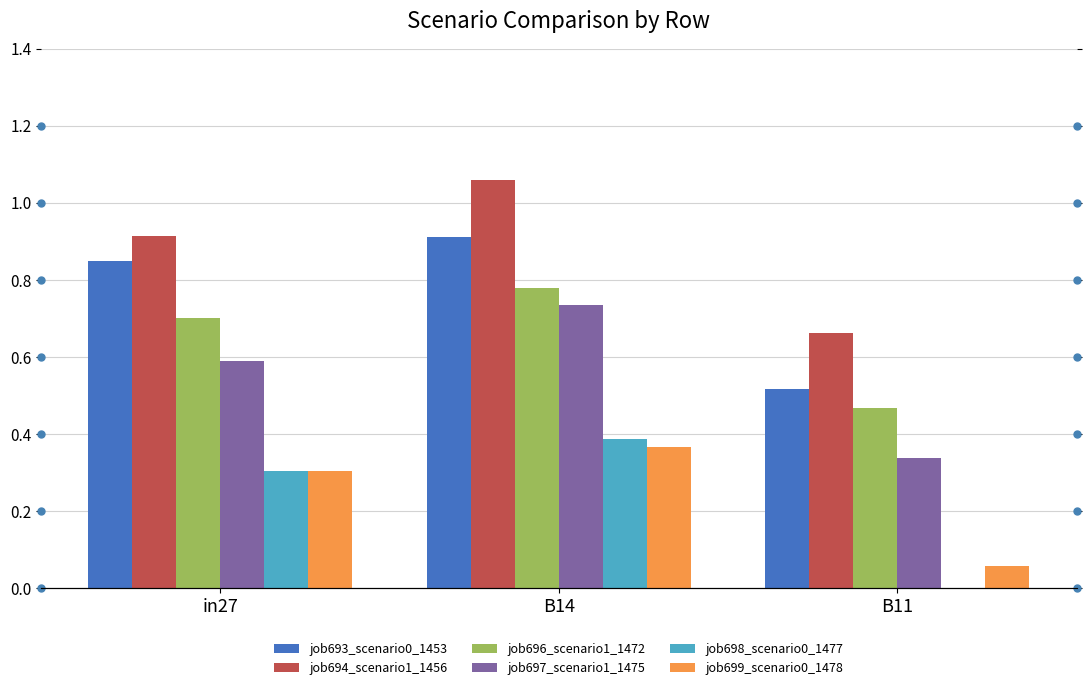

What is the value of the job696_scenario1_1472 bar at the 2nd from the left?

0.8